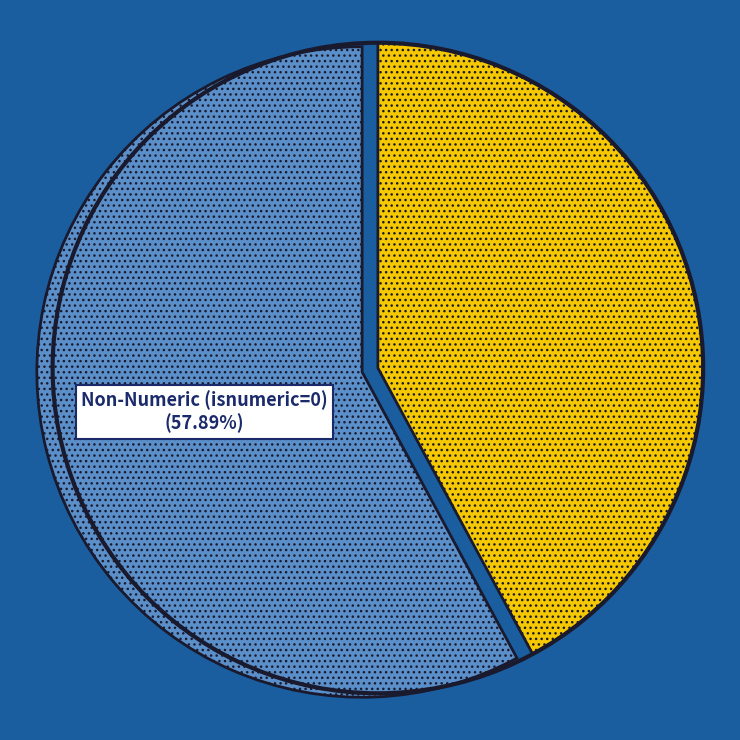

Which category has the smallest portion of the pie?

Numeric (isnumeric=1) (42.11%)